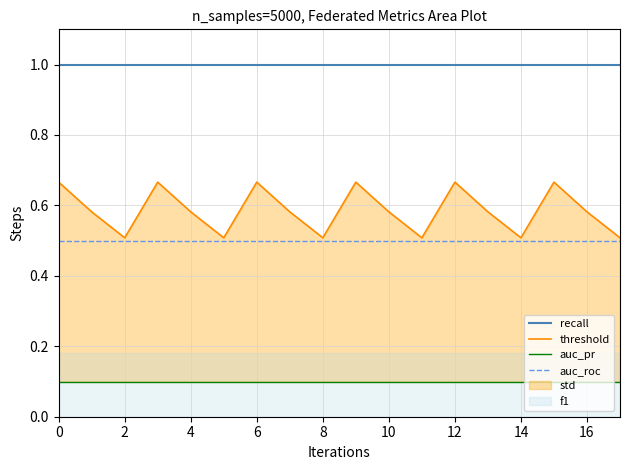

What is the sum of all threshold values?

10.5